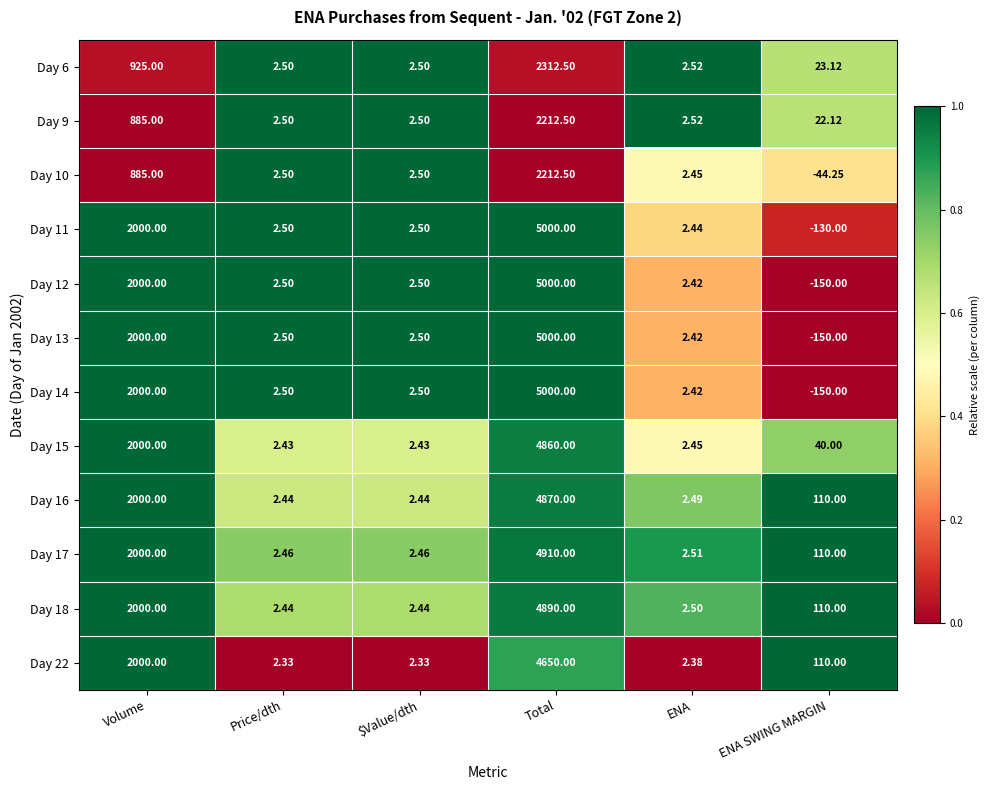

Is the value of Day 15 at Total greater than the value of Day 12 at ENA?

Yes